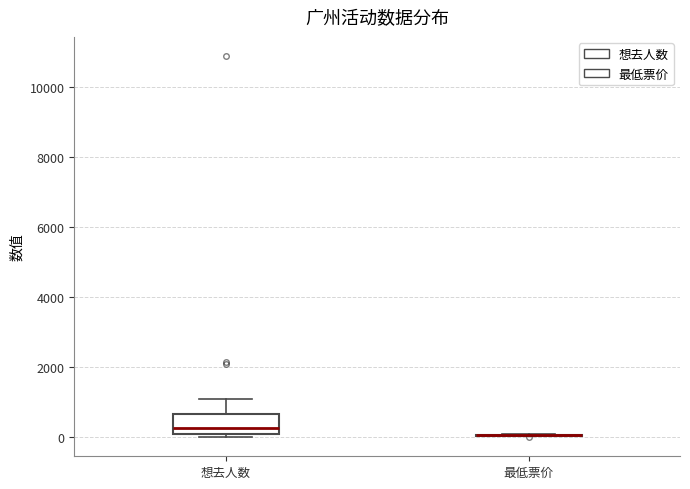

Where is the lower edge of the box for 想去人数 on the y-axis? The values are not printed on the chart, so give them approximately, as read against the axis.

200